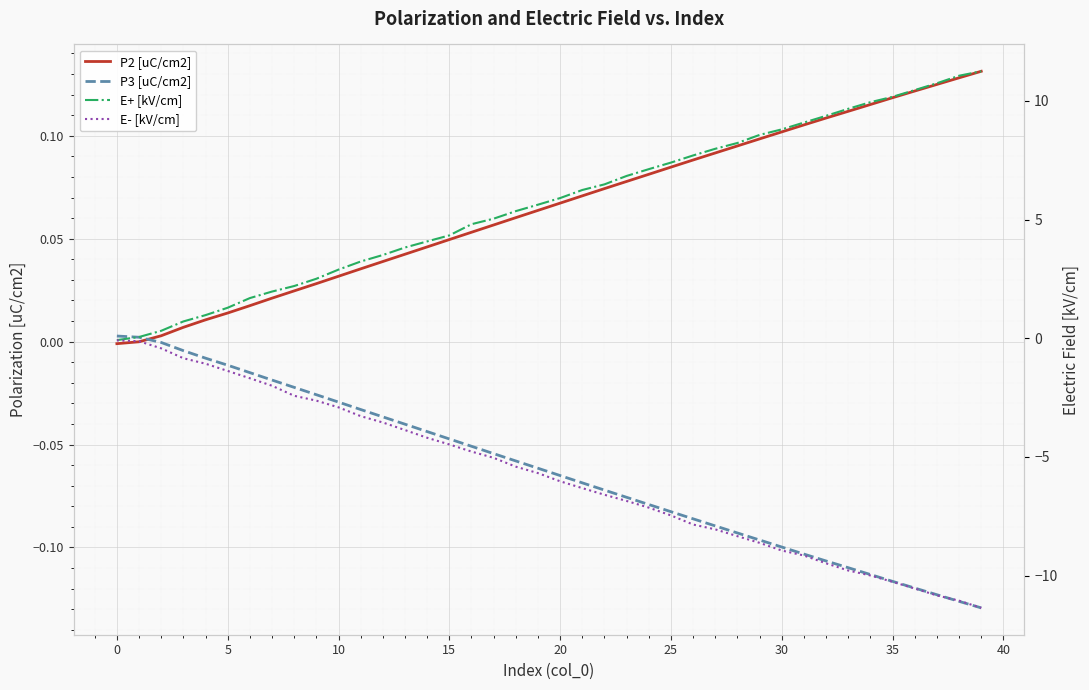

True or false: E+ [kV/cm] and P2 [uC/cm2] intersect in this chart.

True